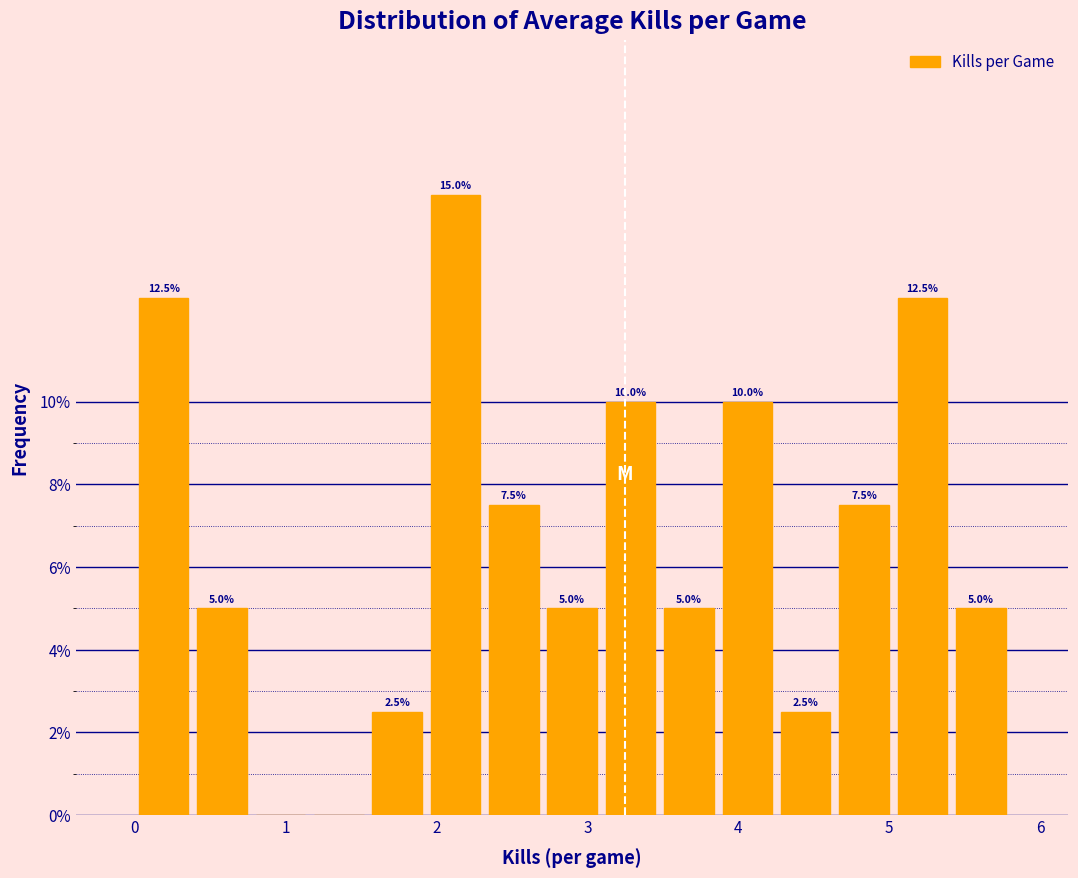

Around what value on the x-axis is the tallest bar? Give the approximate position of its centre, as read against the axis.

2.1